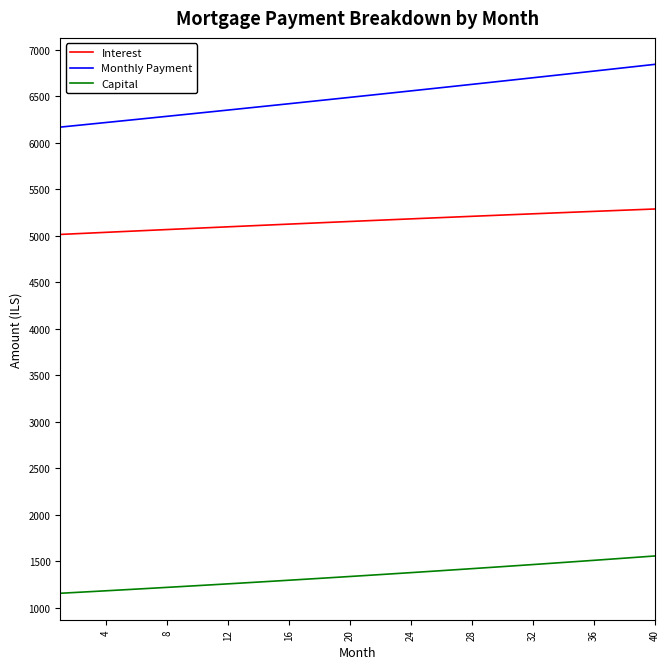

True or false: Interest and Monthly Payment intersect in this chart.

False